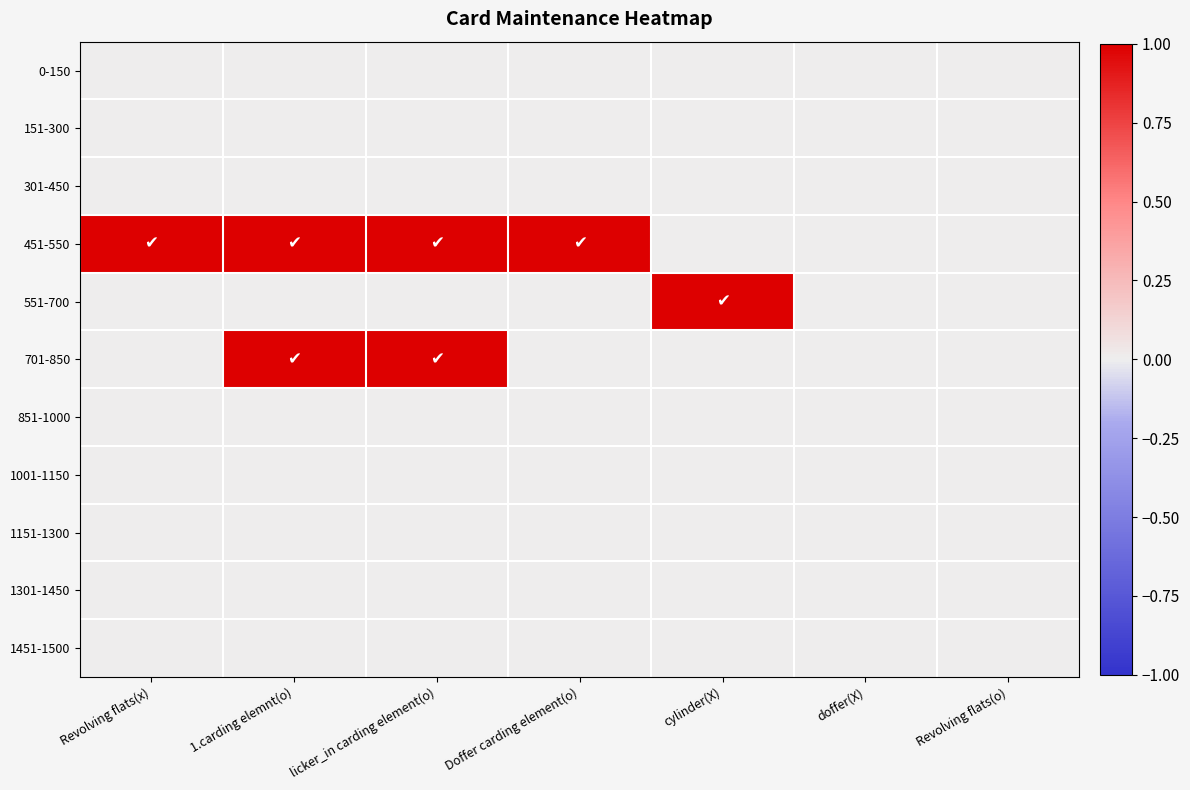

What is the maximum value shown in the chart?

1